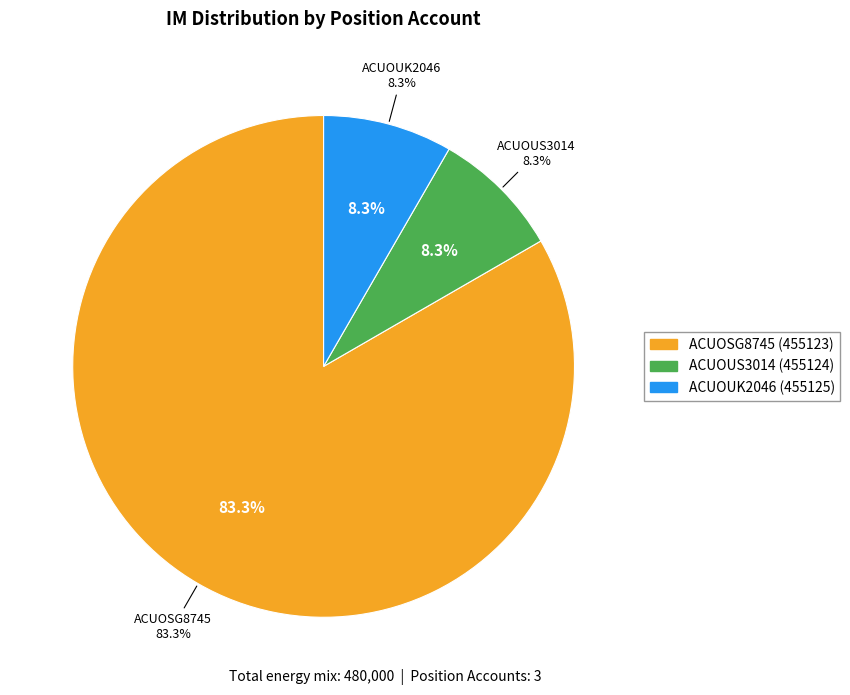

Count the number of slices in the pie.

3